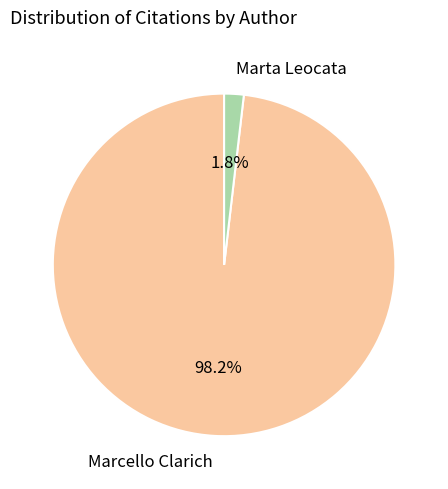

Is the sum of Marta Leocata and Marcello Clarich greater than half?

Yes